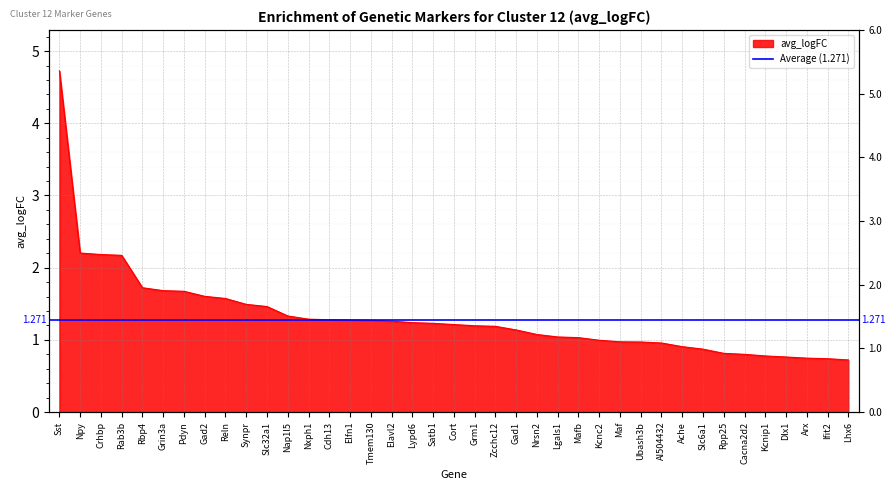

At which label is the value closest to 2?

Rab3b